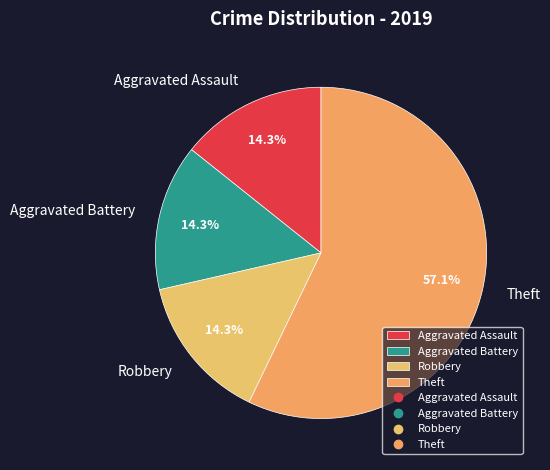

To the nearest percent, what is the difference between the largest and smallest slice percentages?

43%